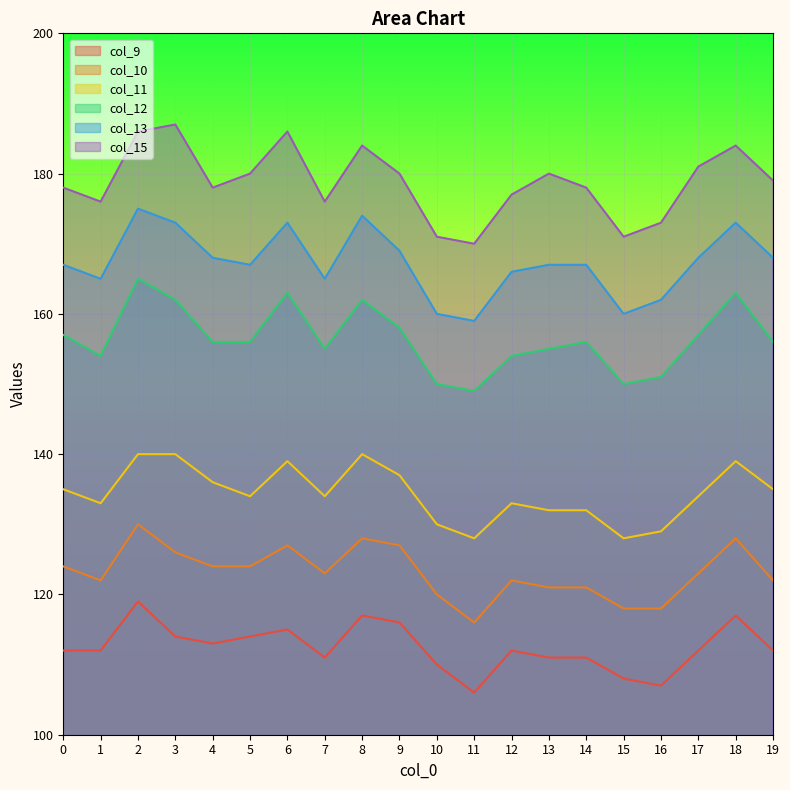

At how many categories does at least one series exceed 128?

20